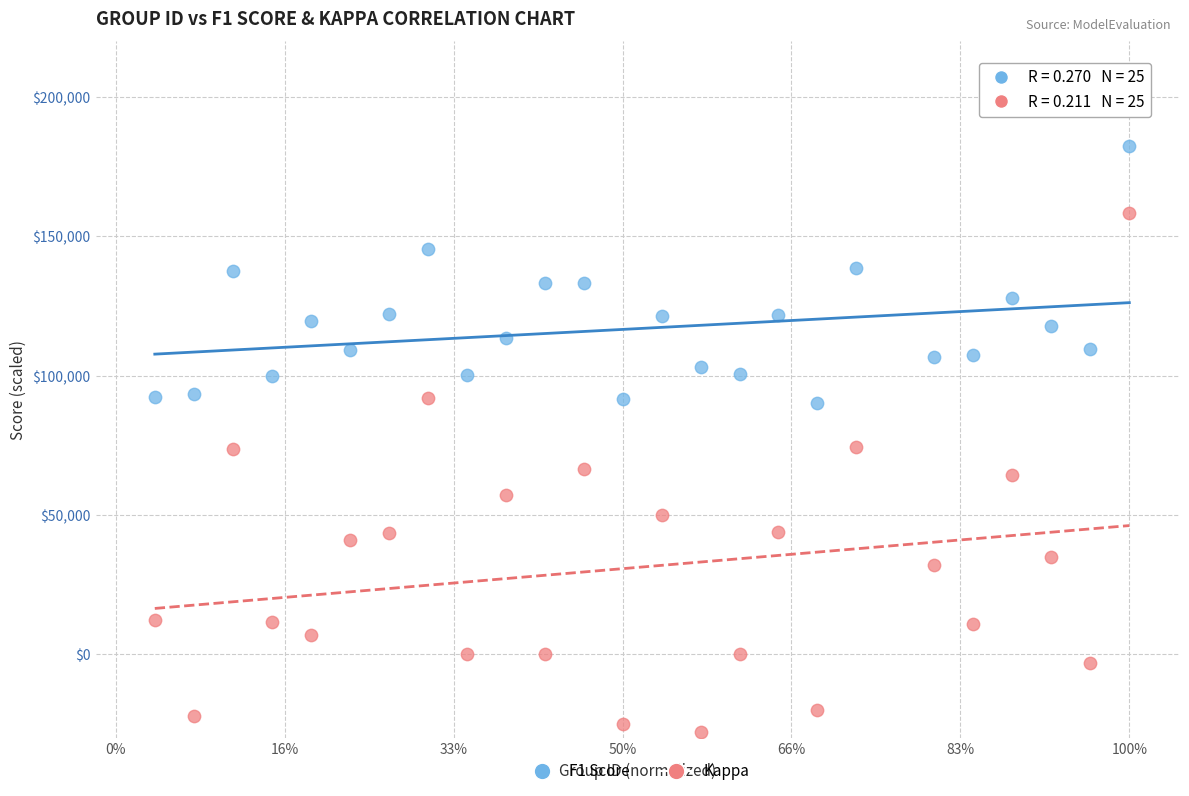

What is the X range (max minus min) for the scatter plot?

1.0